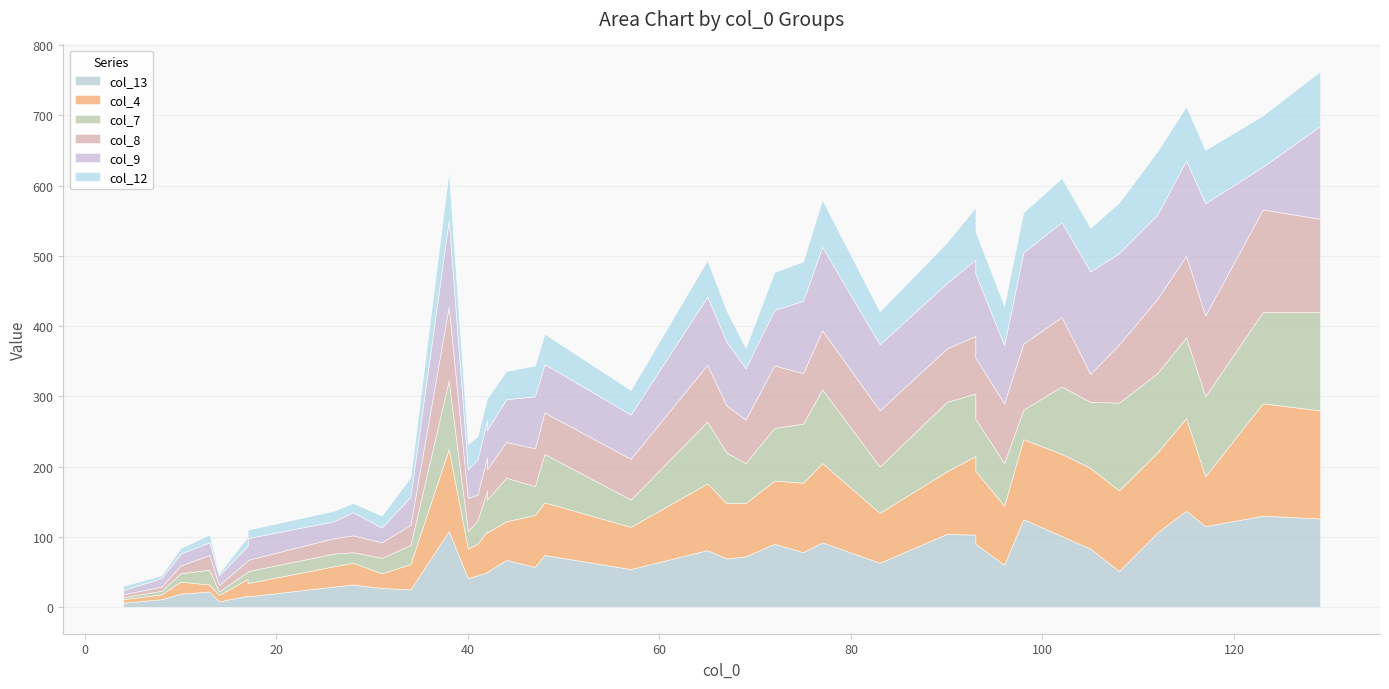

What is the maximum value for col_13?

137